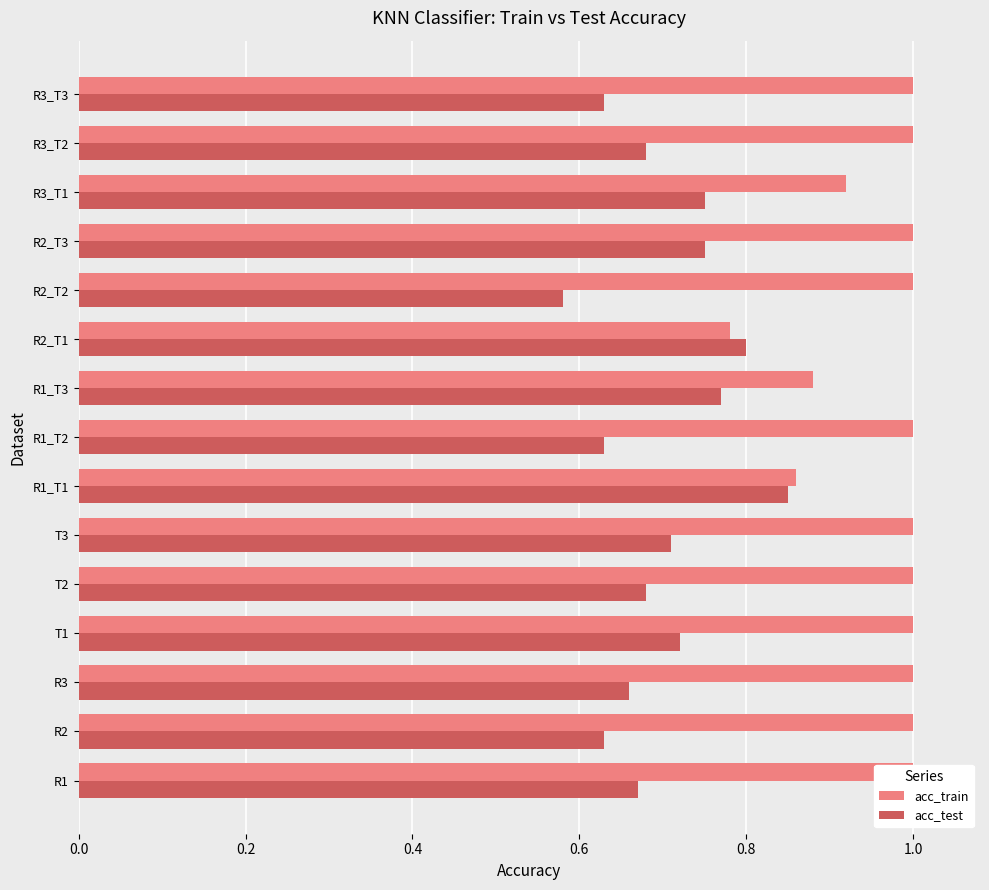

What is the highest value of the acc_train series?

1.0